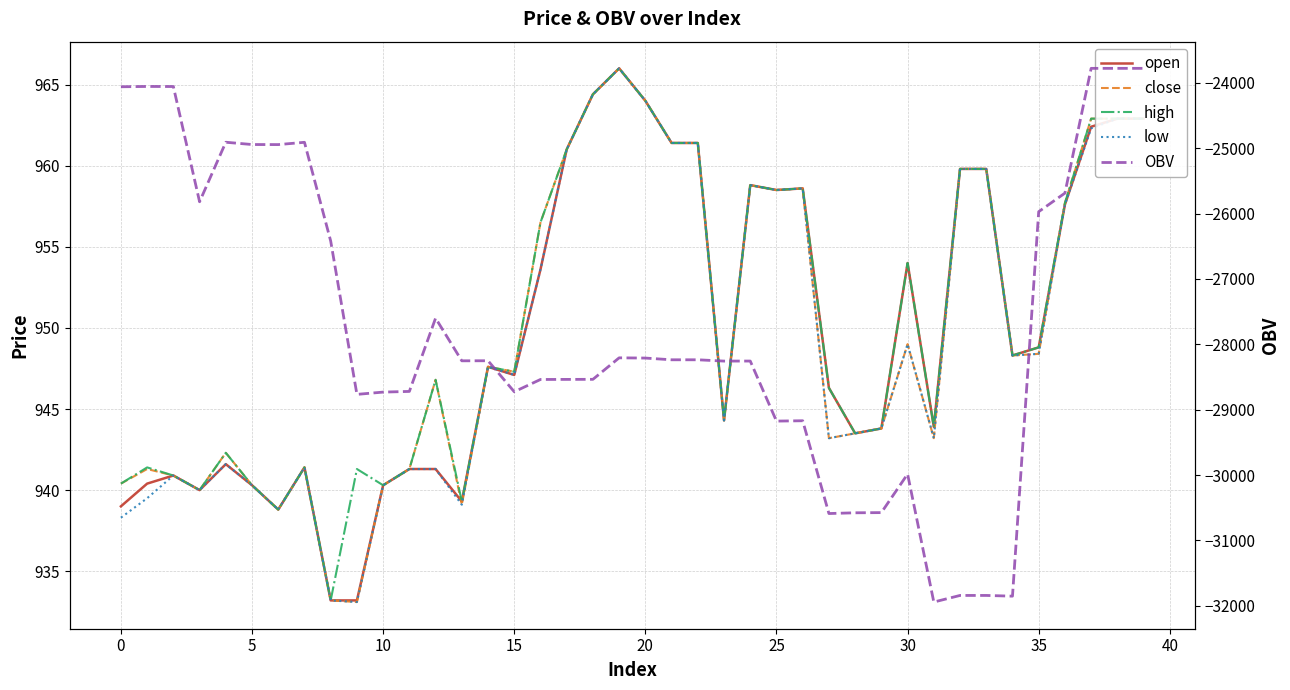

True or false: high has a value of 1585.5 at 25.

False